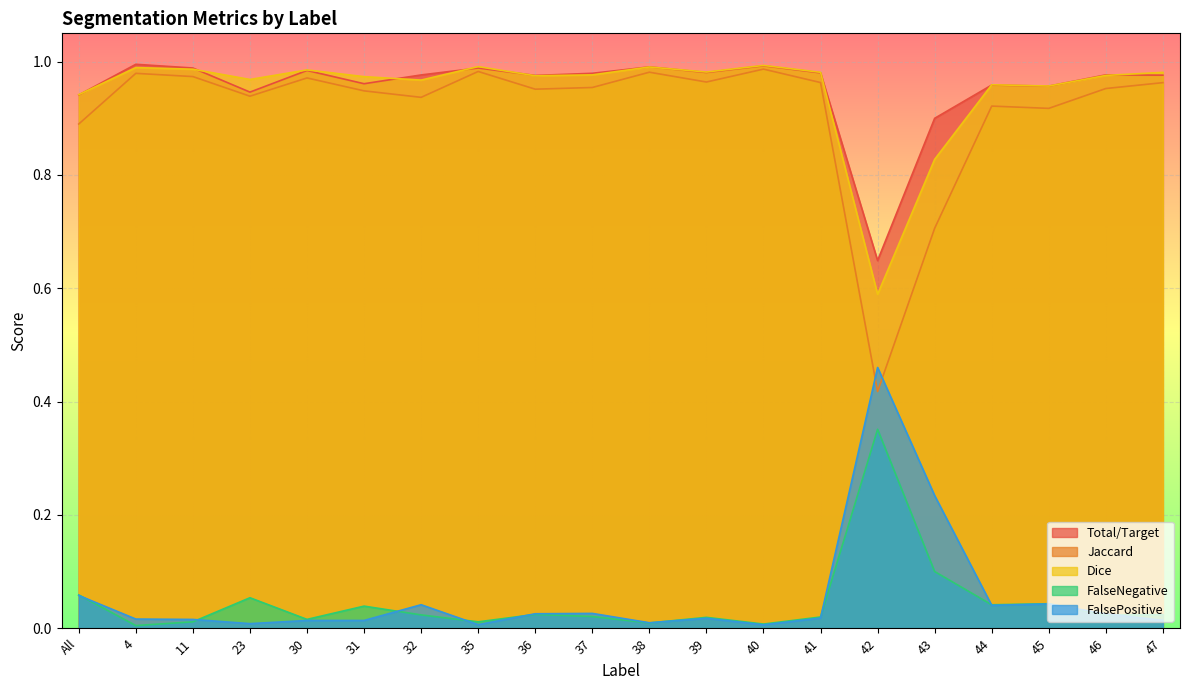

True or false: FalsePositive and Total/Target intersect in this chart.

False